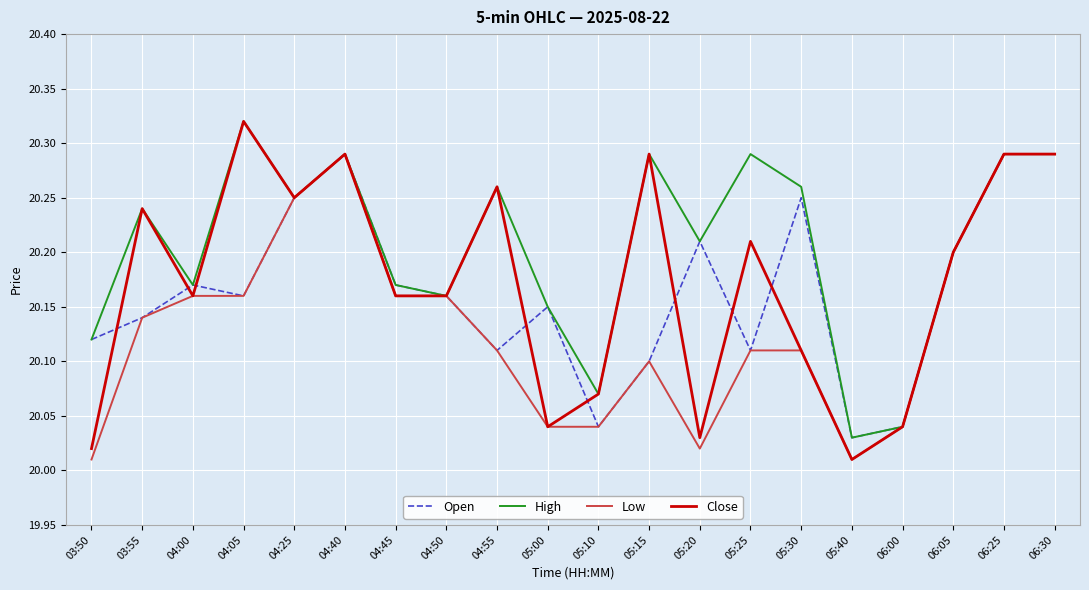

How many lines are shown in the chart?

4